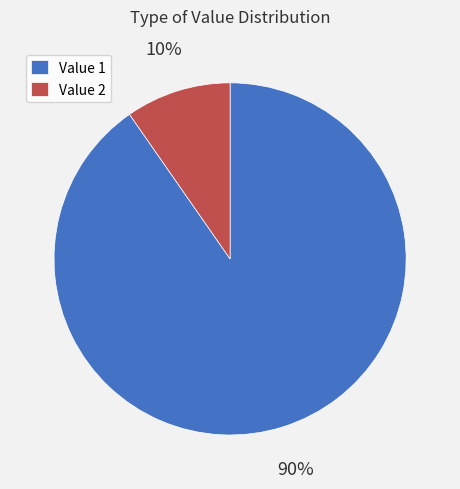

Rank the categories by value from highest to lowest.

Value 1, Value 2